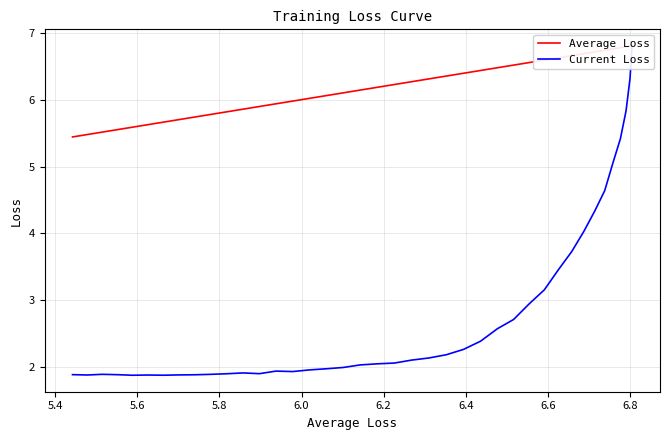

How many data points in Average Loss are above 6?

25